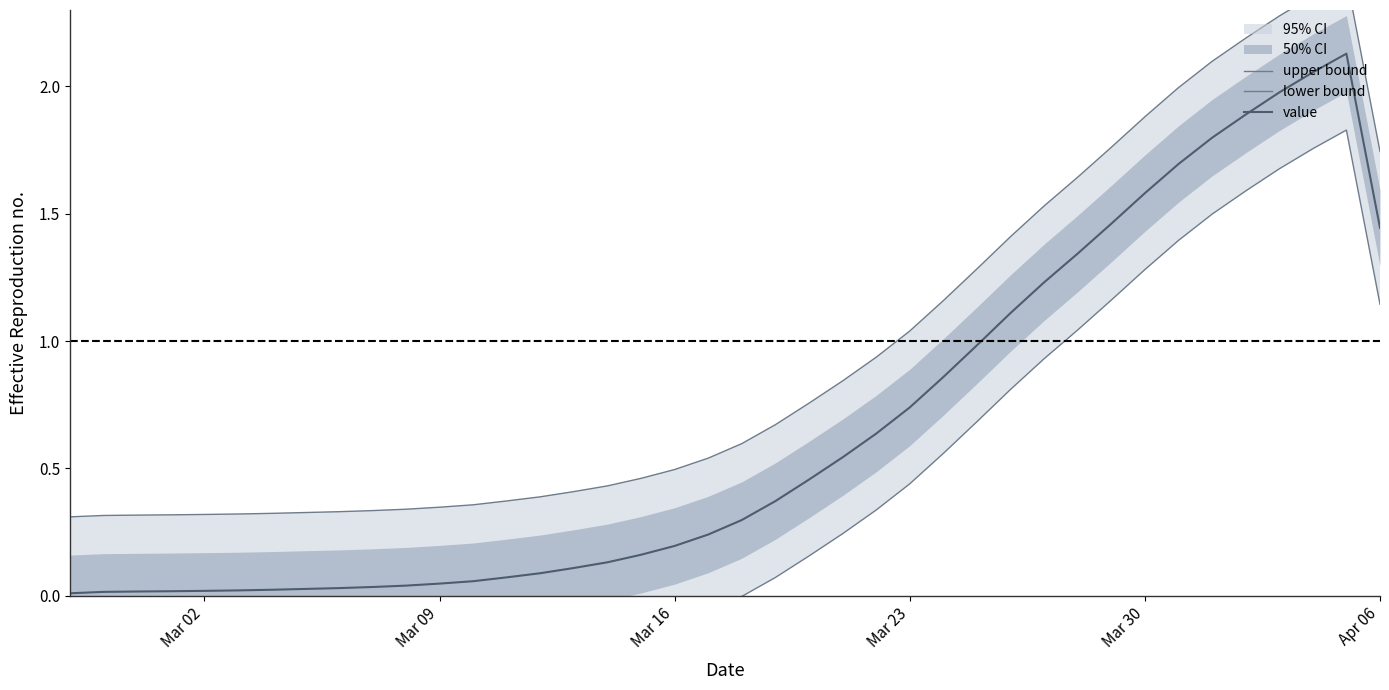

Does the chart have visible grid lines?

No